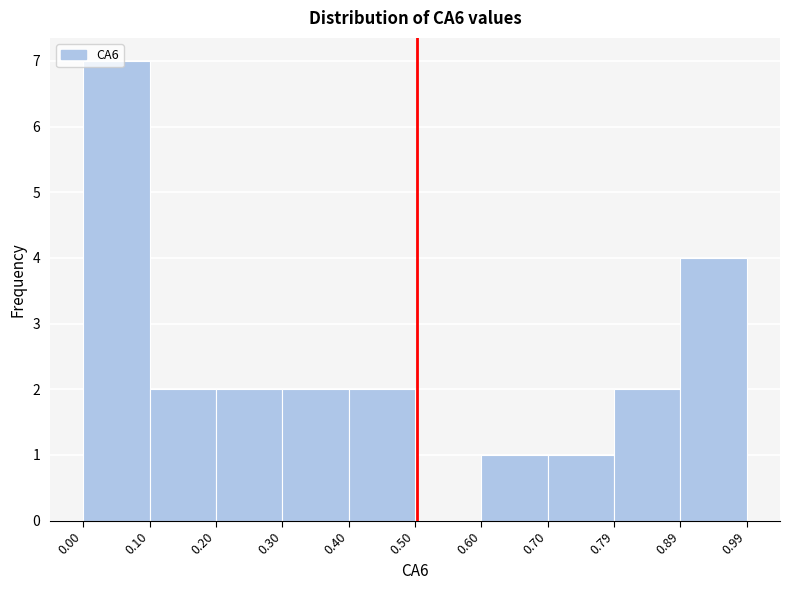

How tall is the bar that spans 0.30 to 0.40 on the x-axis? The values are not printed on the chart, so give them approximately, as read against the axis.

2